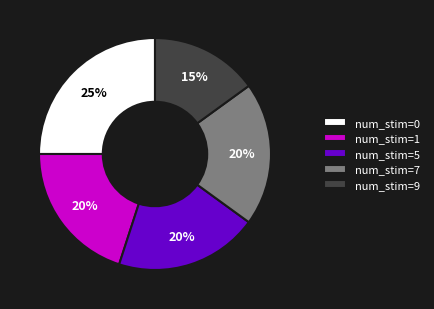

To the nearest percent, what portion does num_stim=0 represent?

25%